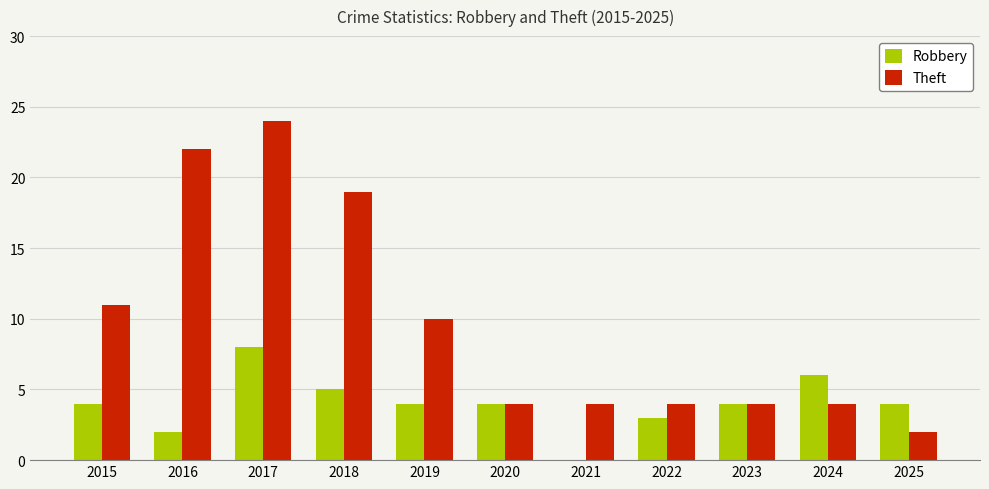

At which label is Theft closest to 13?

2015